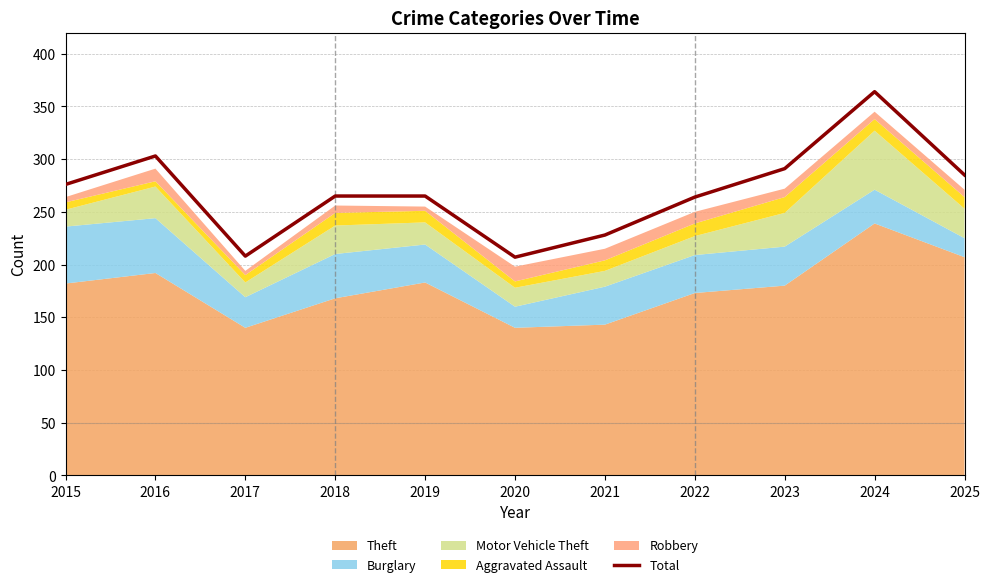

Which has a higher value, 2019 or 2017?

2019